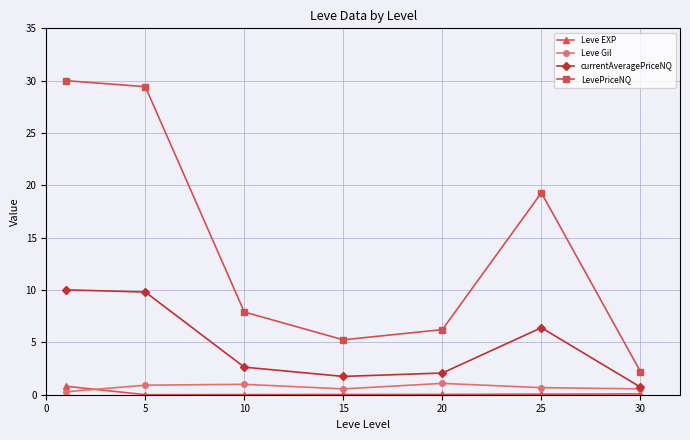

True or false: LevePriceNQ and Leve EXP cross at least once.

False